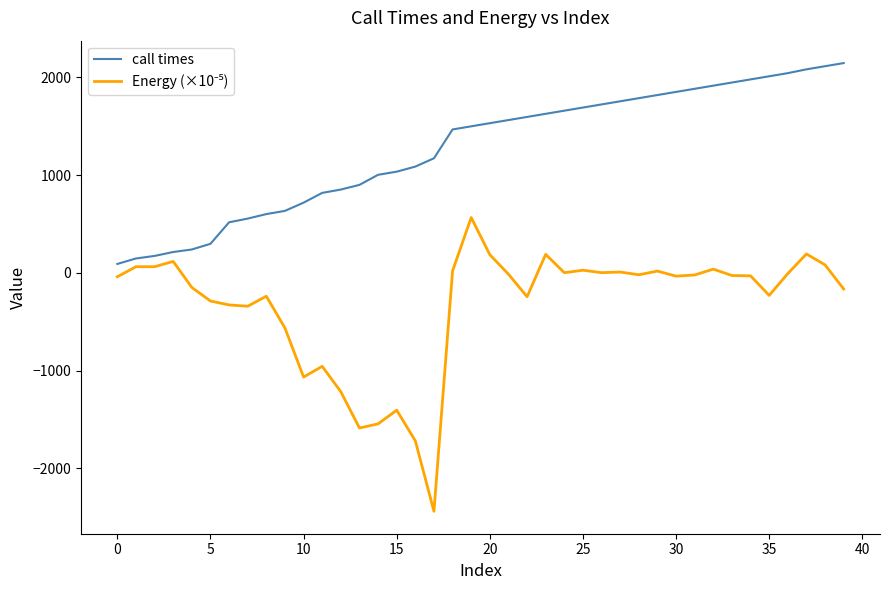

What is the difference between the maximum and minimum values in the call times series?

2055.0